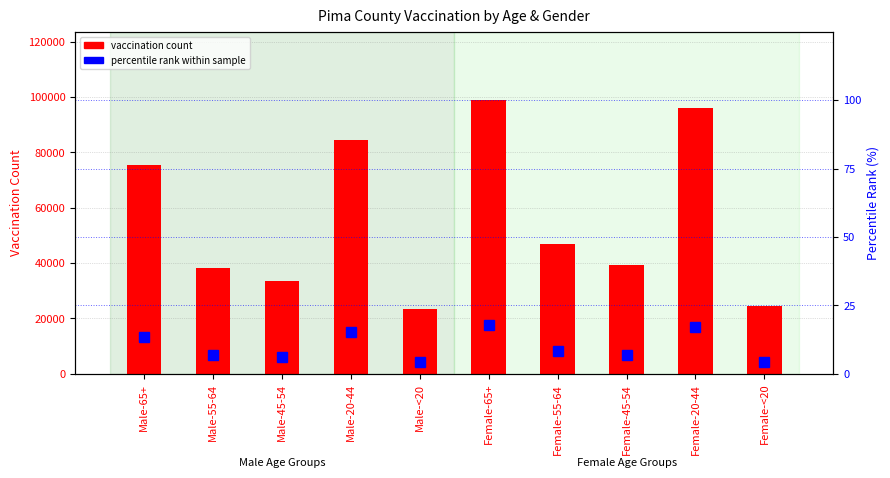

Reading right to left, extract all data points from this chart.

vaccination count: Female-<20=24615.0	Female-20-44=95938.0	Female-45-54=39104.0	Female-55-64=46871.0	Female-65+=98851.0	Male-<20=23294.0	Male-20-44=84373.0	Male-45-54=33511.0	Male-55-64=38102.0	Male-65+=75286.0
percentile rank within sample: Female-<20=4.4	Female-20-44=17.1	Female-45-54=7.0	Female-55-64=8.4	Female-65+=17.7	Male-<20=4.2	Male-20-44=15.1	Male-45-54=6.0	Male-55-64=6.8	Male-65+=13.4